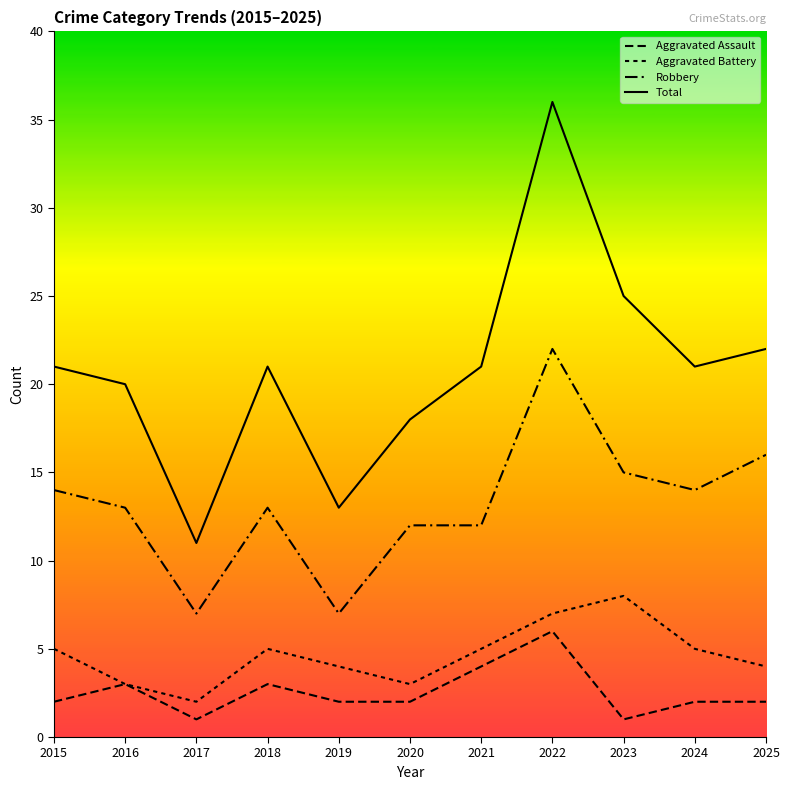

What is the maximum value shown in the chart?

36